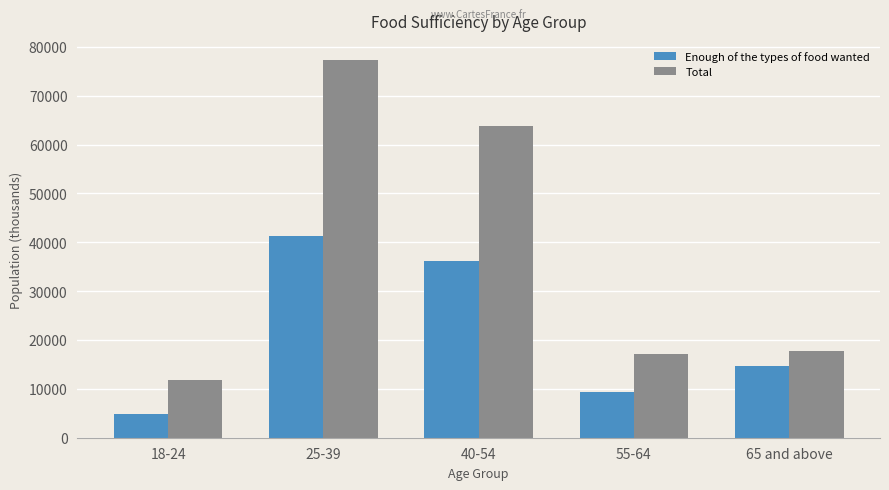

Reading right to left, what are all the values shown in this chart?

Enough of the types of food wanted: 65 and above=14699	55-64=9396	40-54=36156	25-39=41279	18-24=4800
Total: 65 and above=17654	55-64=17156	40-54=63804	25-39=77354	18-24=11726